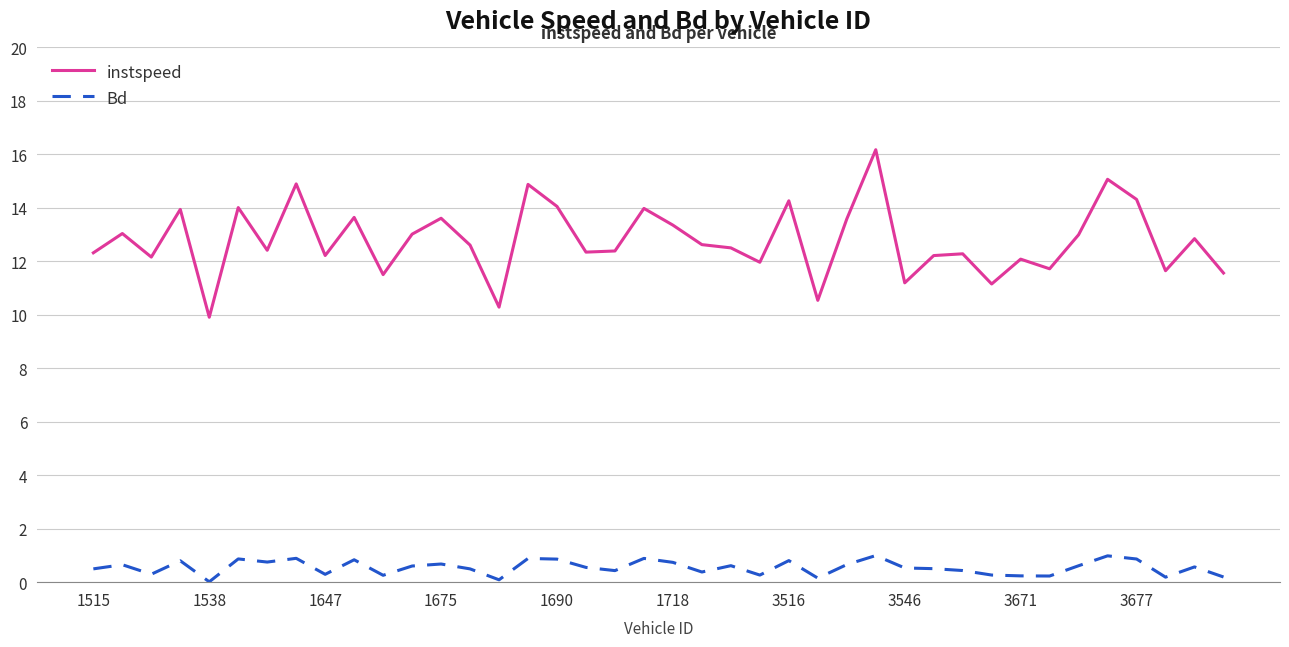

Which series has the largest total across all categories?

instspeed